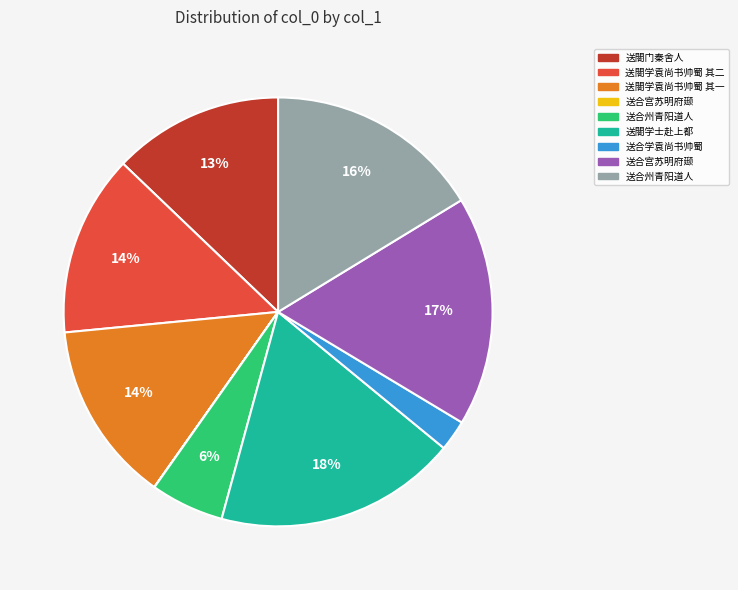

Is there any slice that represents more than half of the pie?

No